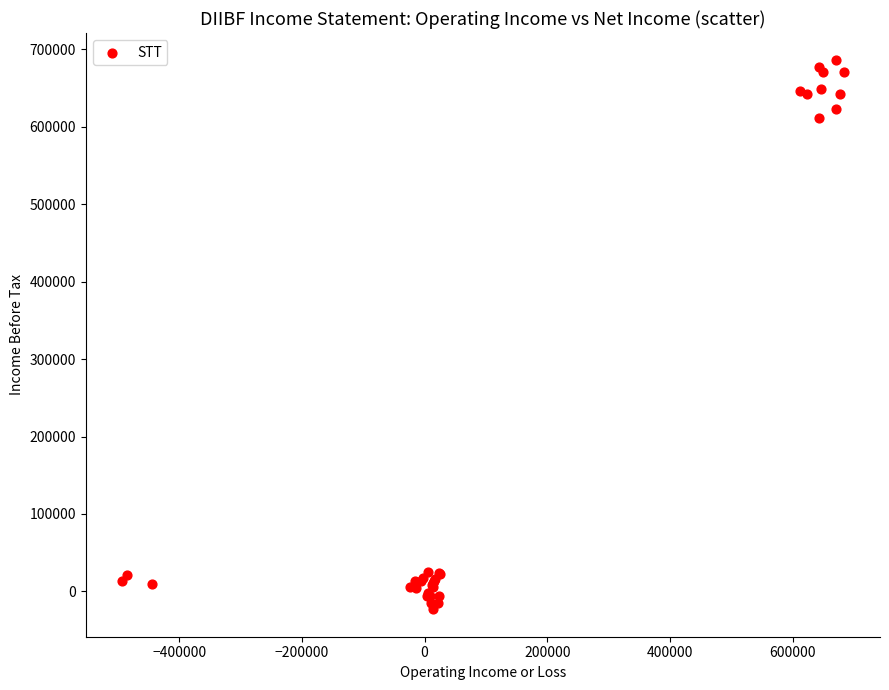

What Y value in the scatter plot is closest to 331300?

611300